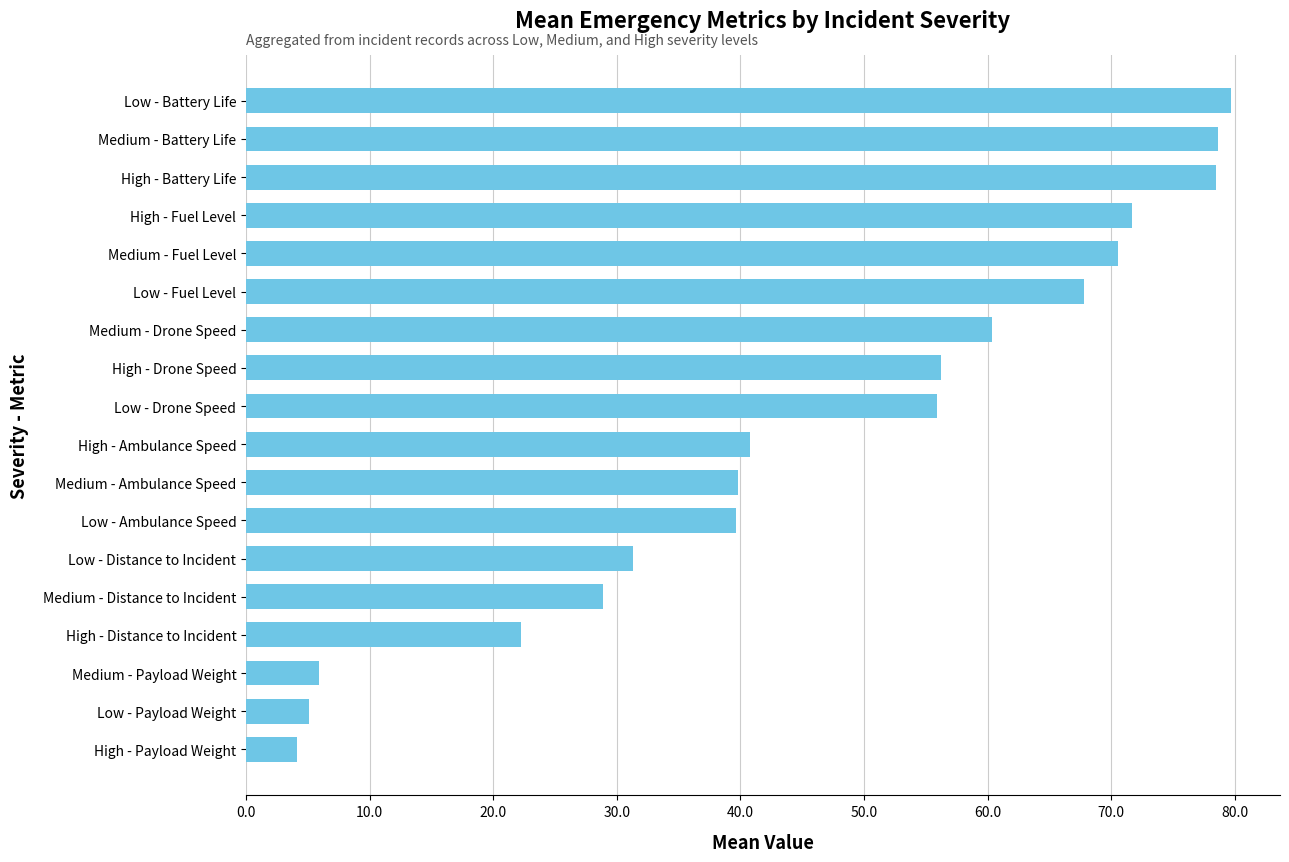

Does the chart contain stacked bars?

No